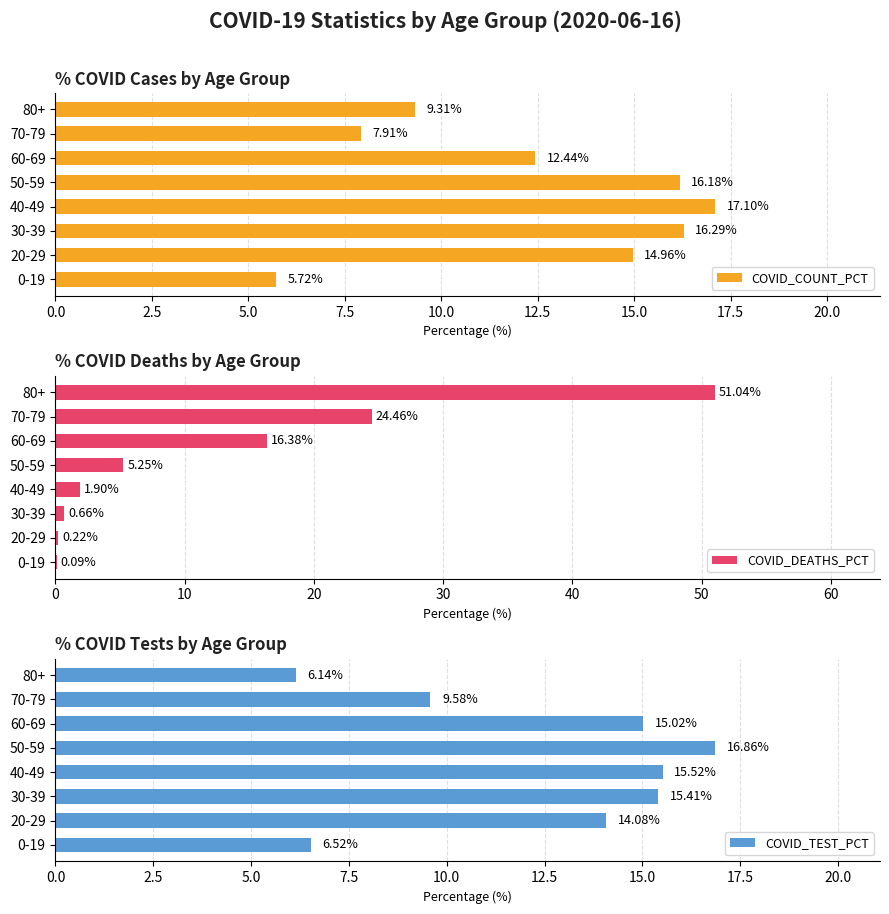

What is the difference between the second highest and minimum values in the COVID_COUNT_PCT series?

10.6